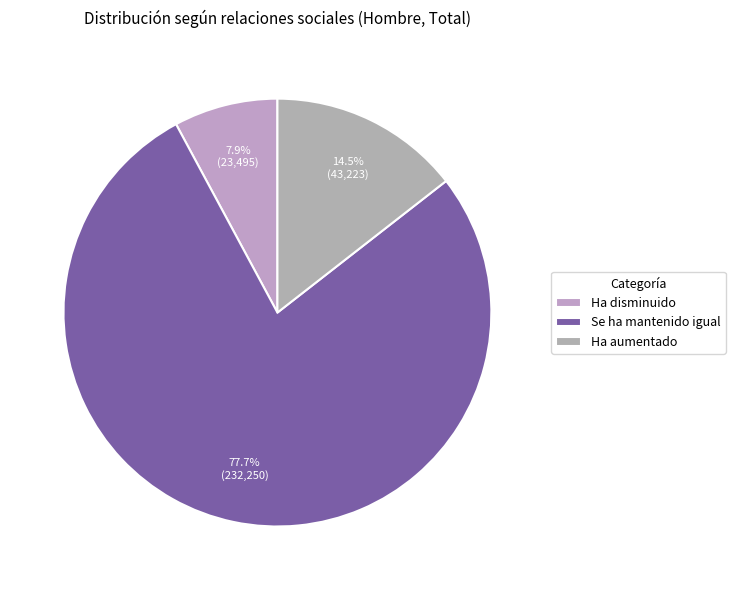

What is the smallest slice in the pie chart?

Ha disminuido